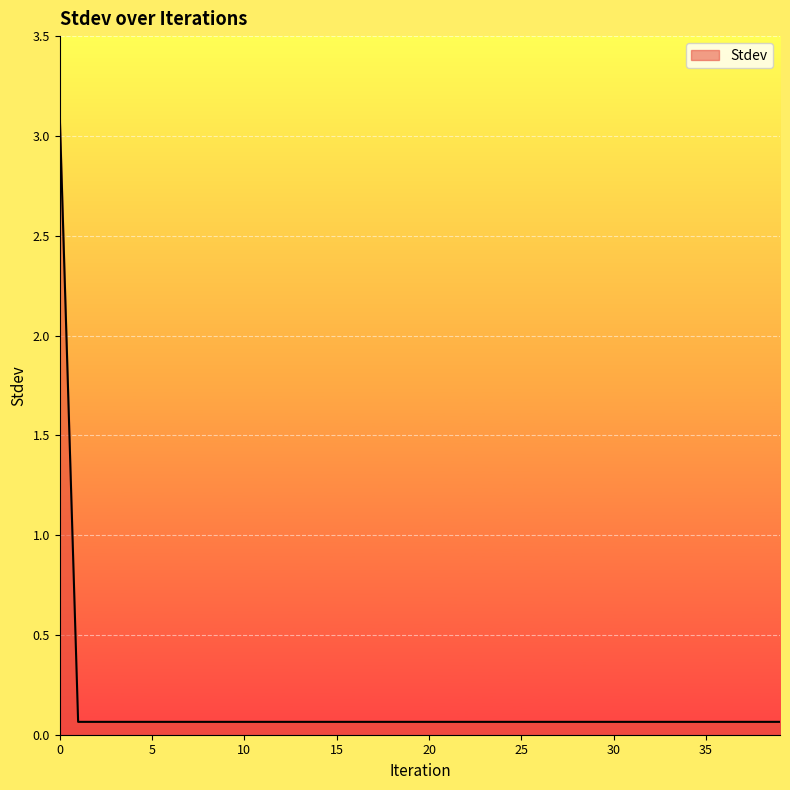

What is the greatest value displayed?

3.1